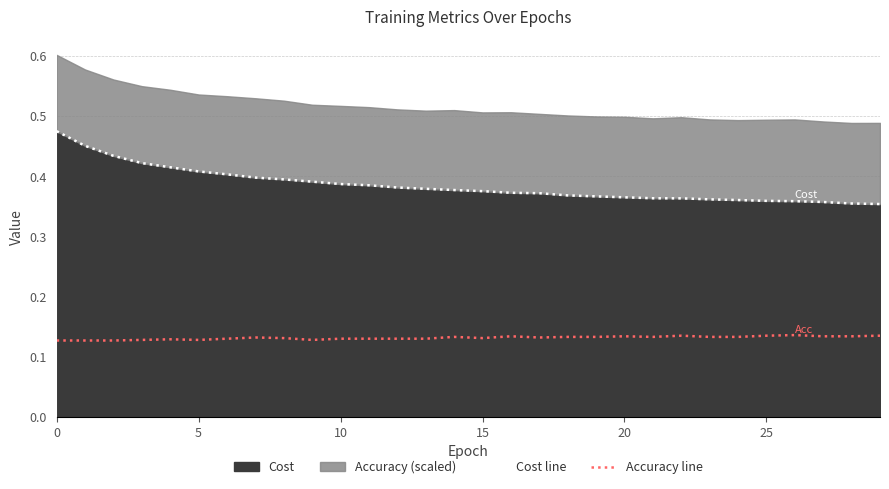

Is the value of Accuracy line at 28 greater than the value of Cost line at 14?

No